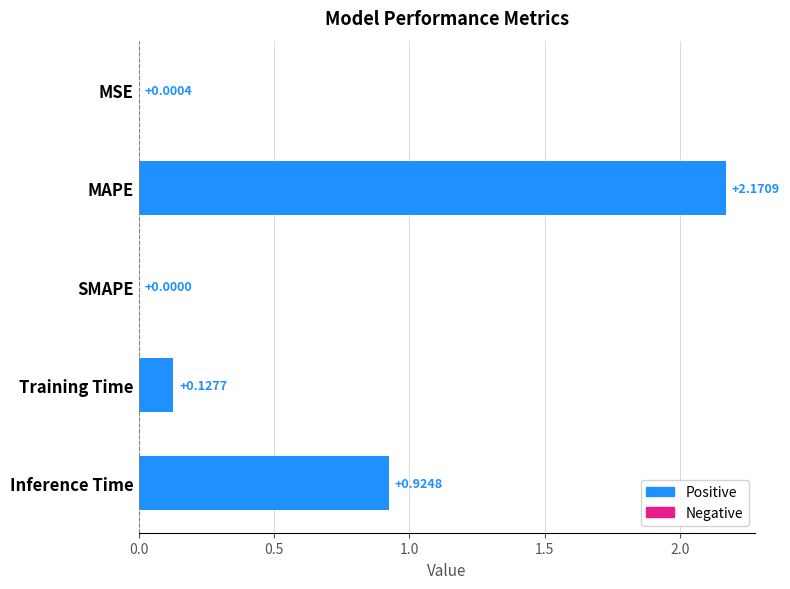

Count the number of categories in the chart.

5